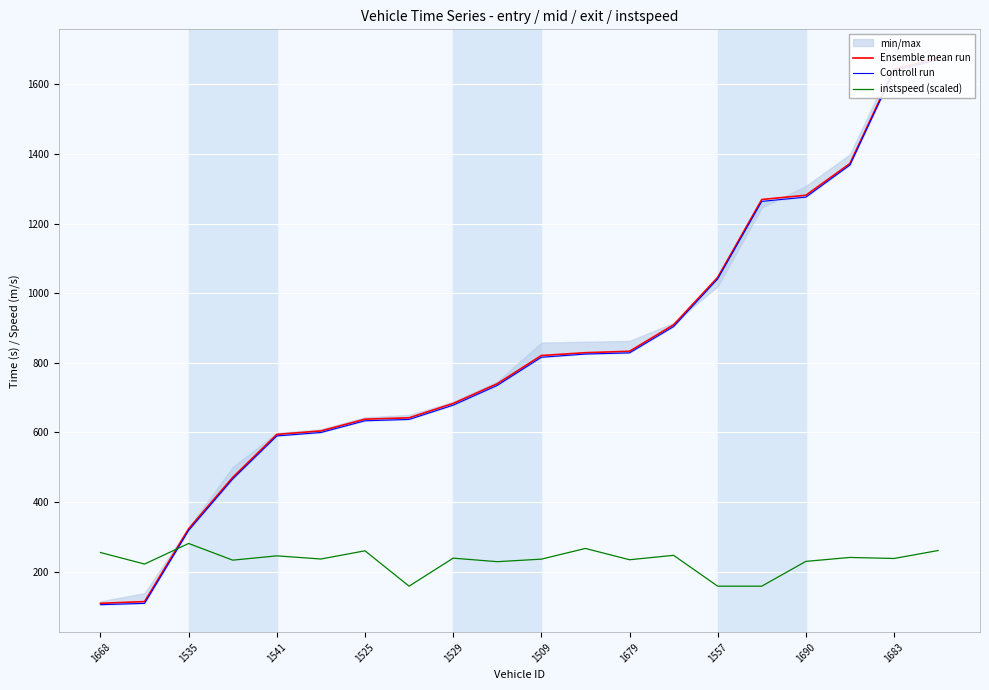

Which series has the largest total across all categories?

Ensemble mean run